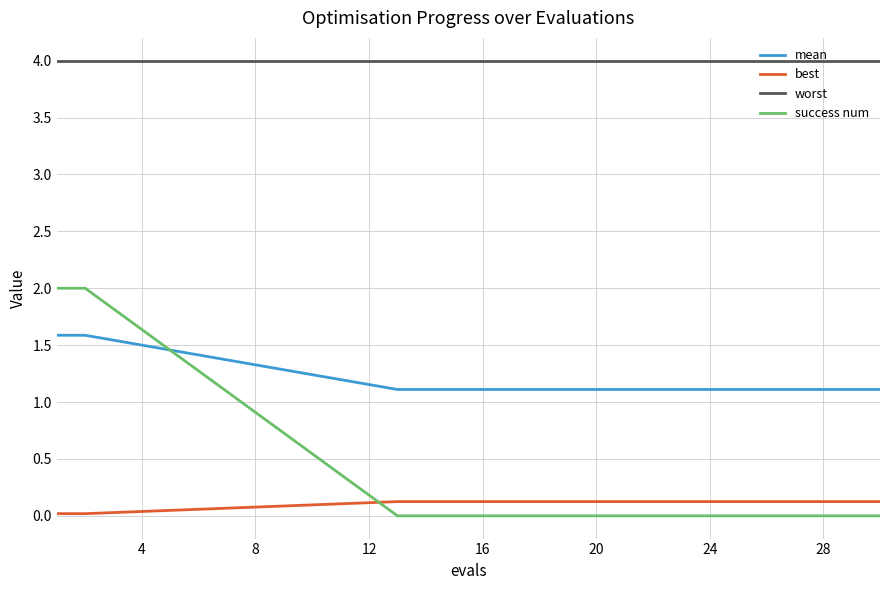

True or false: success num and worst intersect in this chart.

False